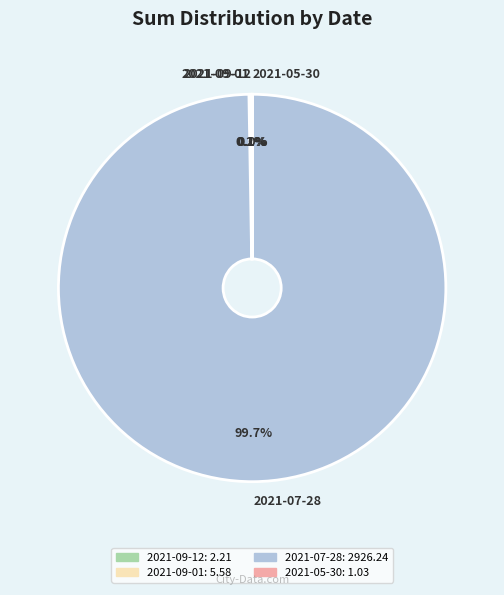

Does any single category account for the majority?

Yes